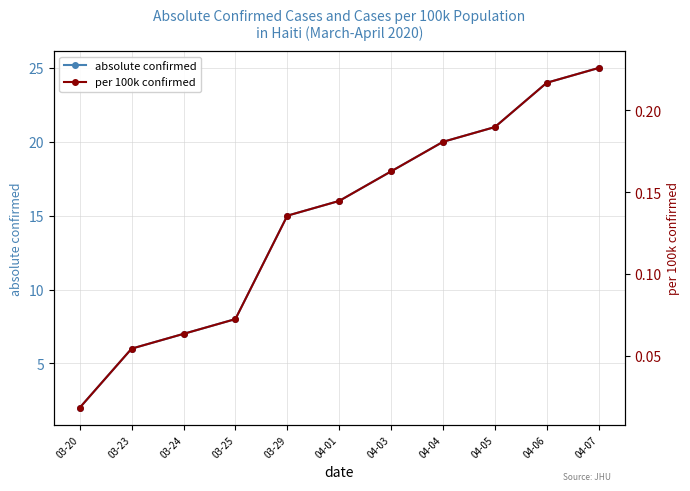

Is it true that per 100k confirmed equals 0.2 at 04-07?

True